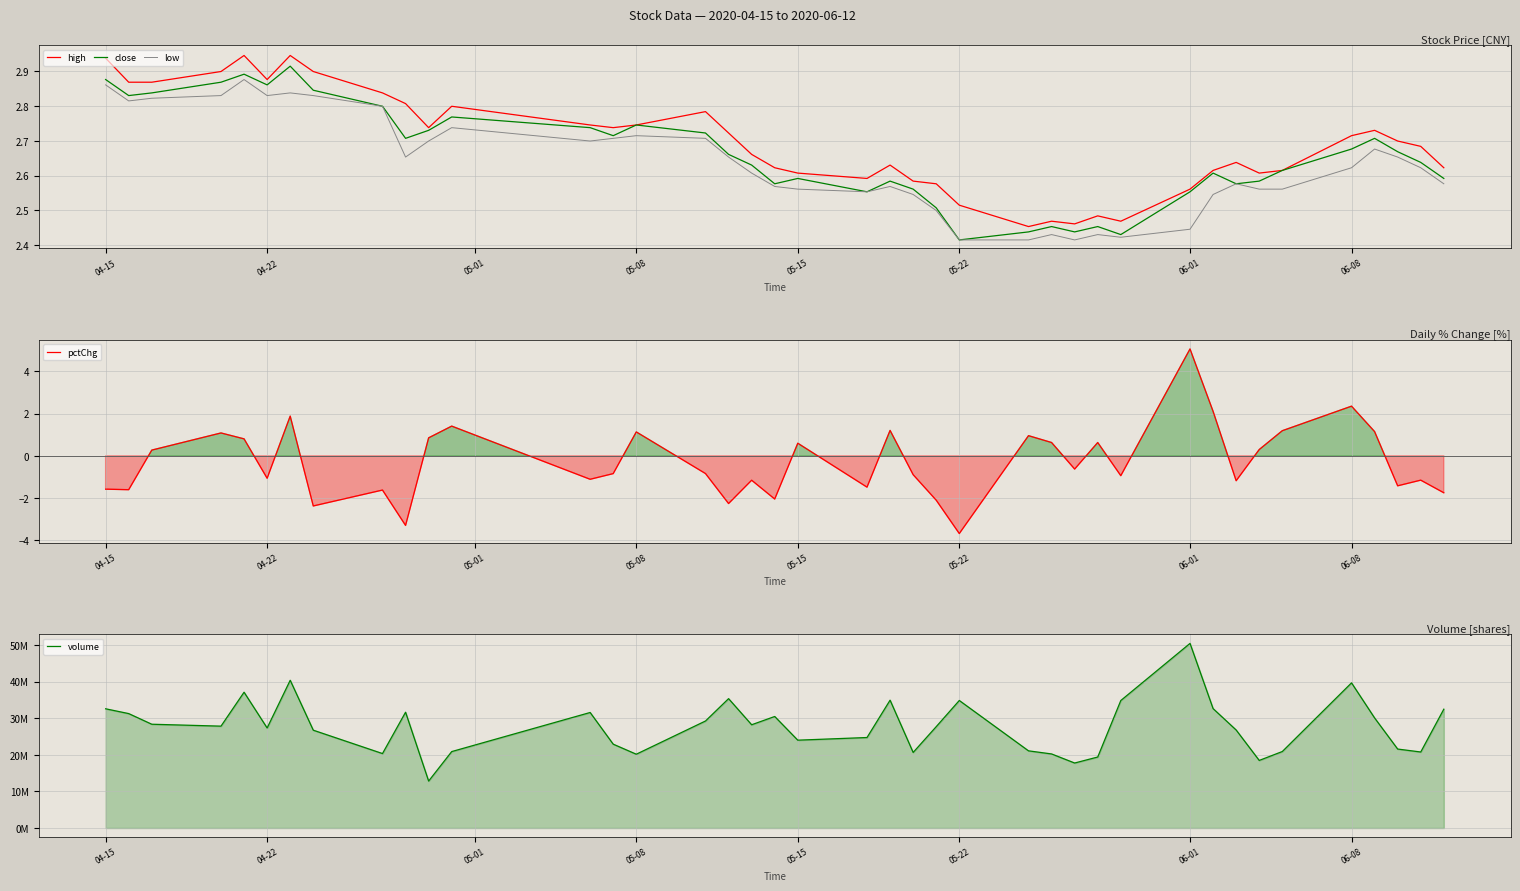

True or false: low and high cross at least once.

False